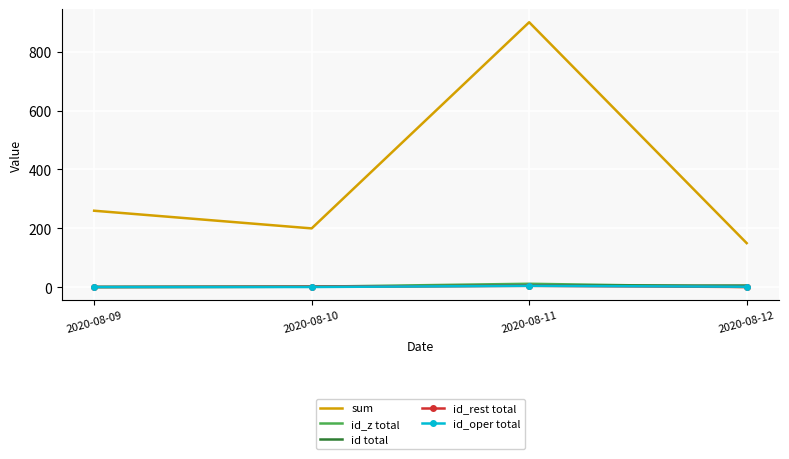

Is the value of id_oper total at 2020-08-12 greater than the value of sum at 2020-08-10?

No